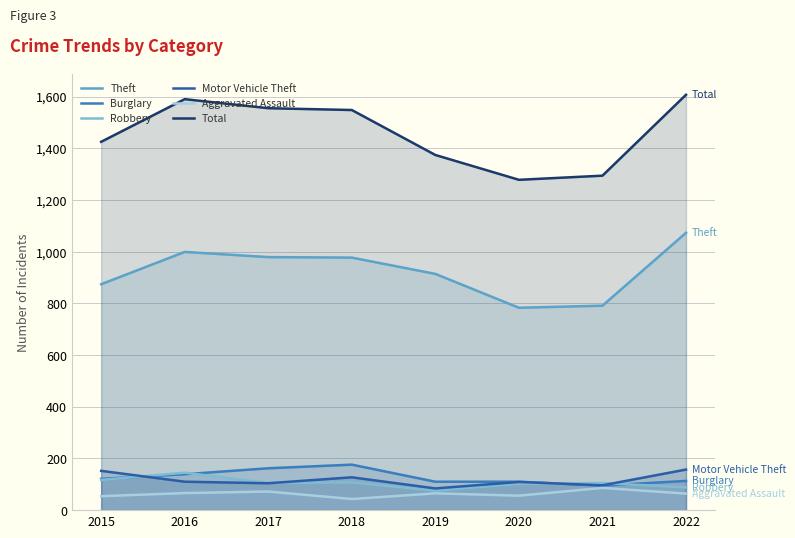

True or false: Robbery and Total cross at least once.

False